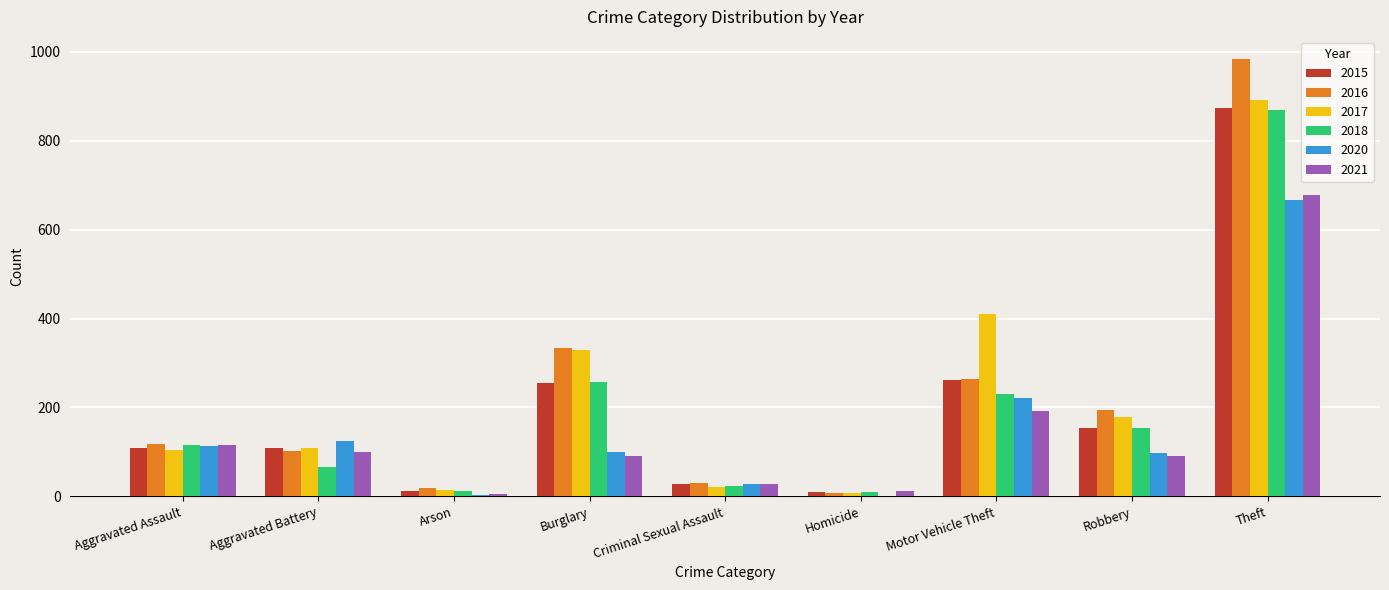

Which category has the highest value in the 2017 series?

Theft